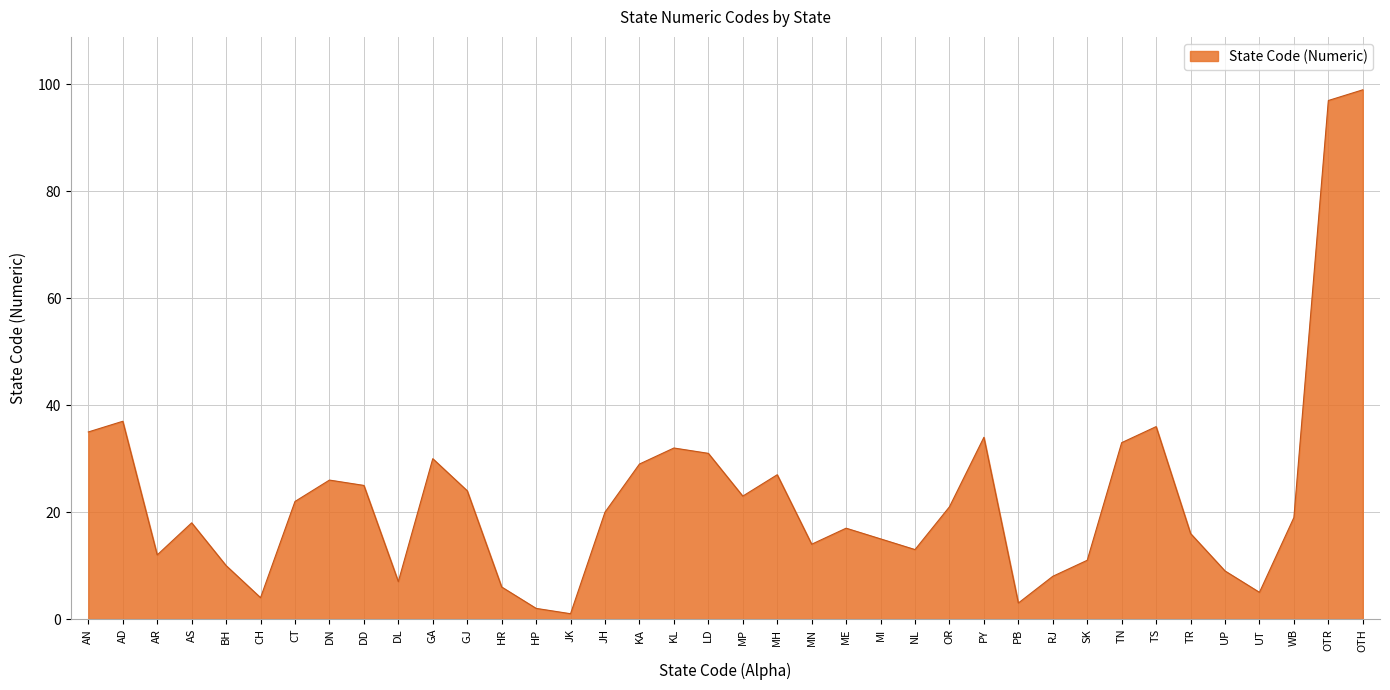

What is the smallest value displayed?

1